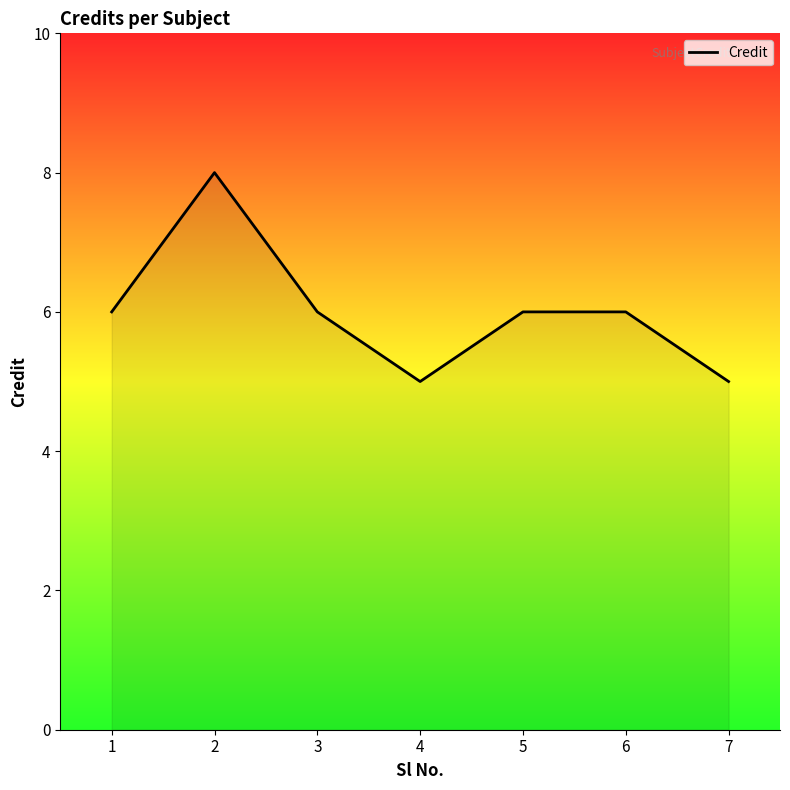

What is the smallest value displayed?

5